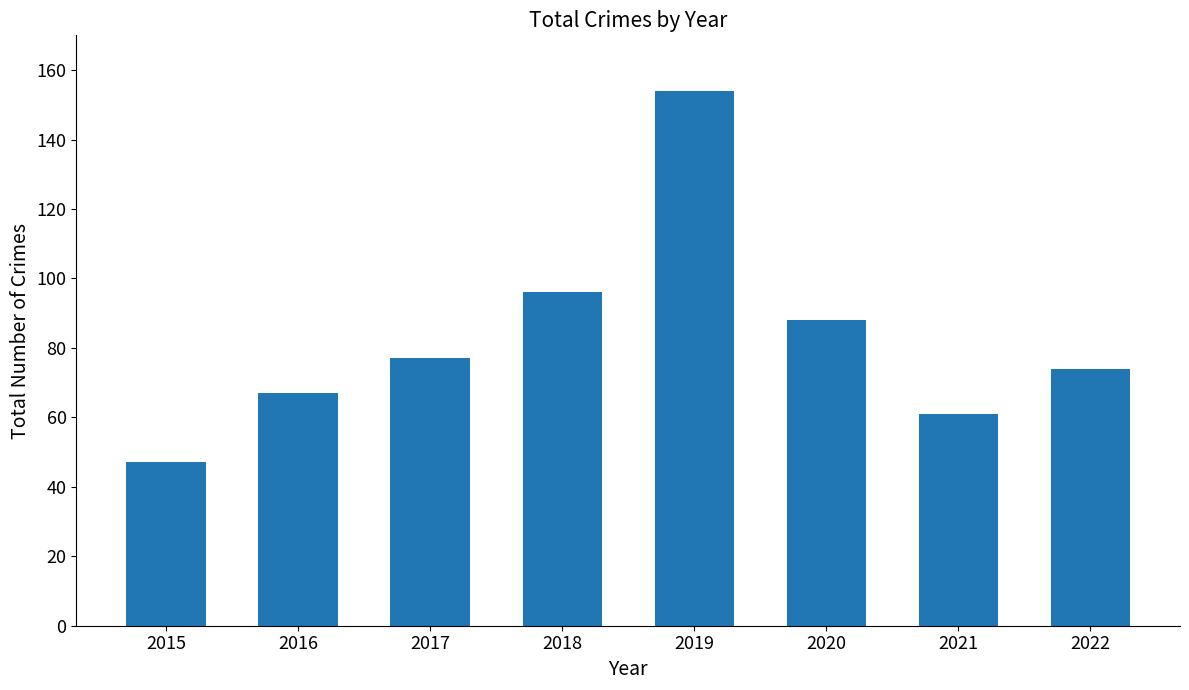

The value at 2022 is 40. True or false?

False